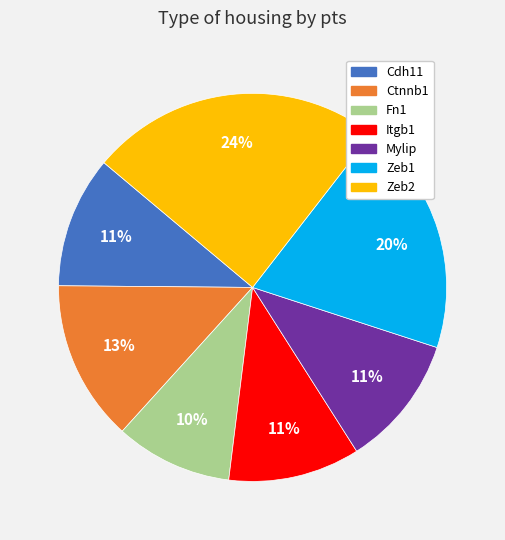

Which category has the smallest portion of the pie?

Fn1